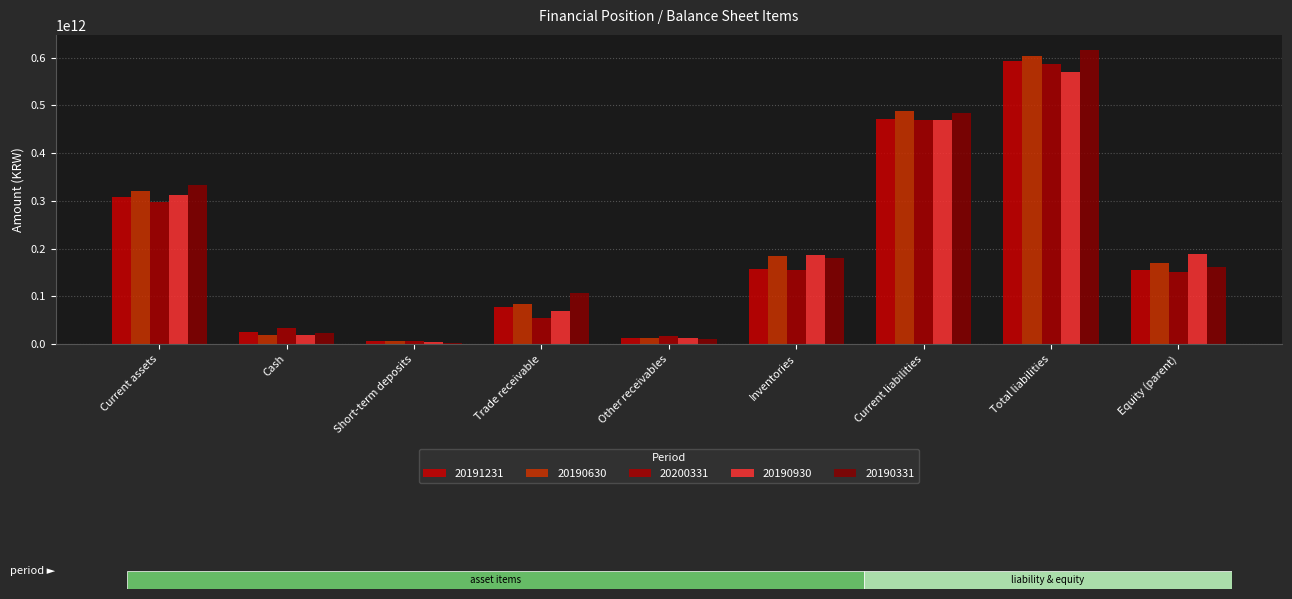

Does the chart contain stacked bars?

No